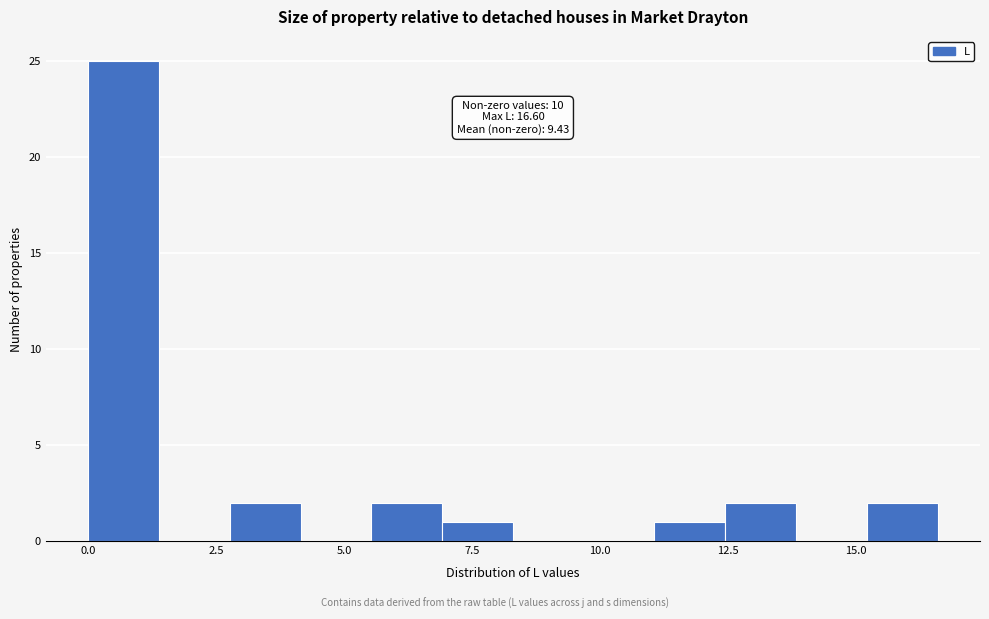

Around what value on the x-axis is the tallest bar? Give the approximate position of its centre, as read against the axis.

0.5